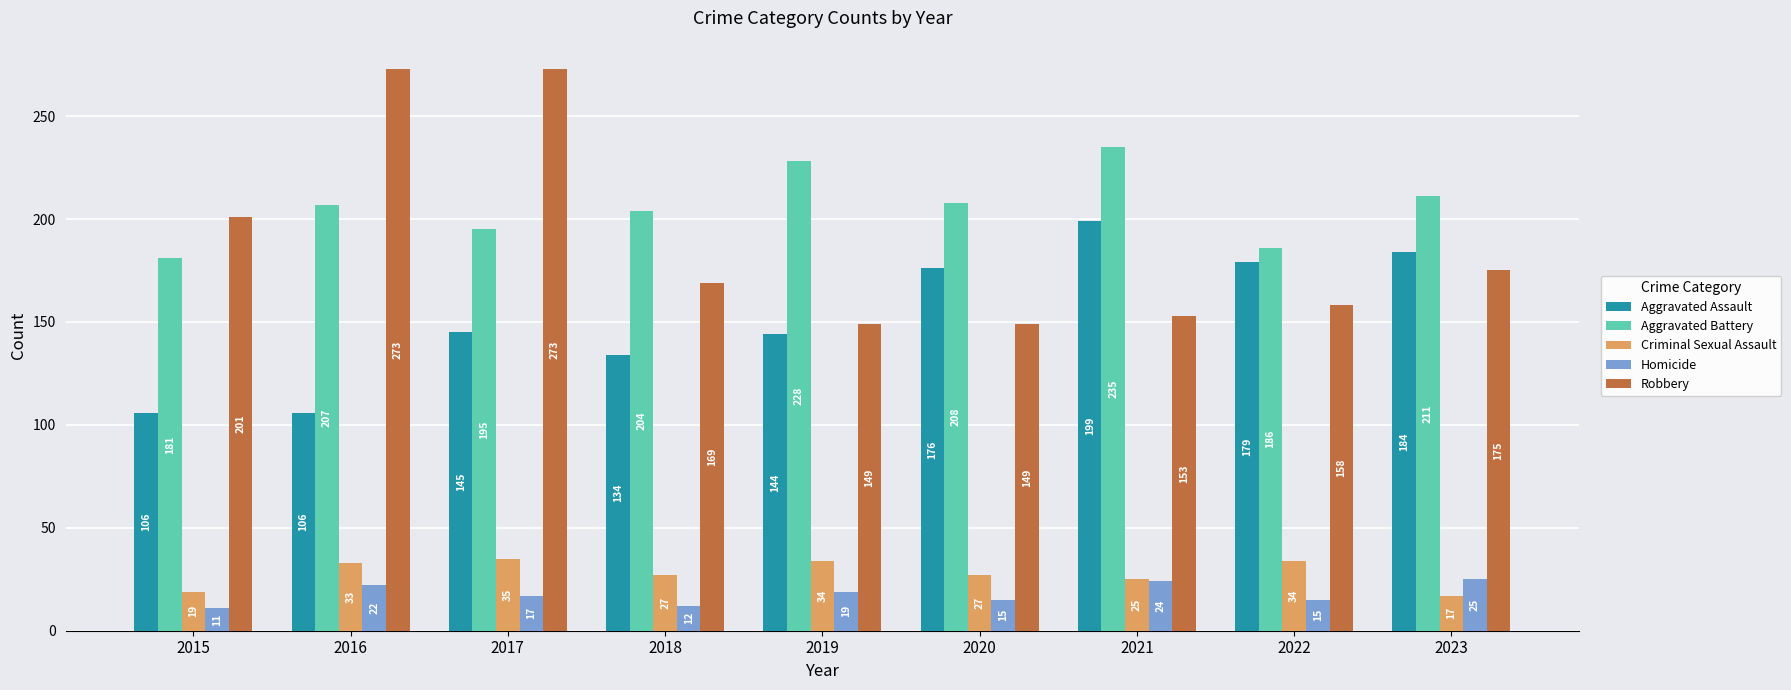

At how many categories does at least one series exceed 137?

9